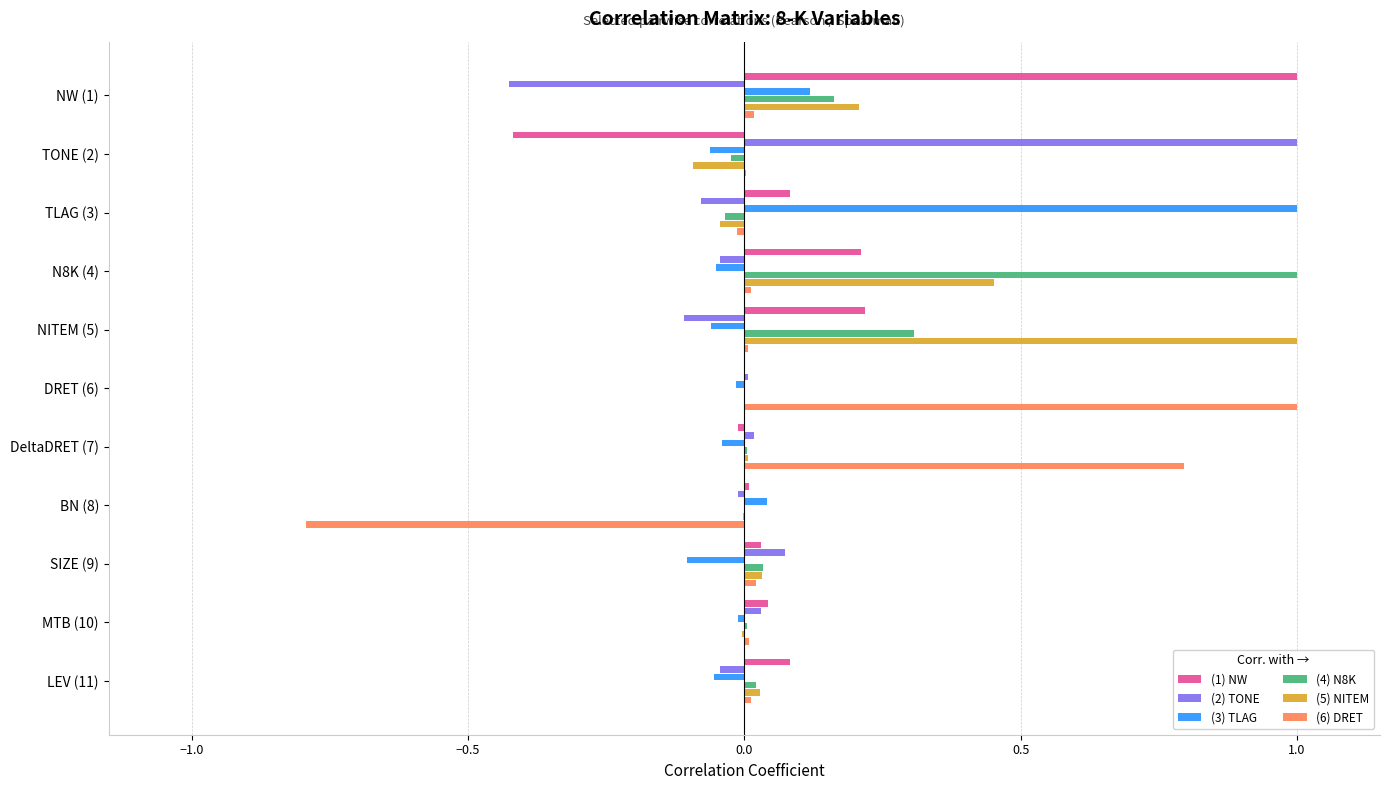

What is the sum of all (5) NITEM values?

1.6